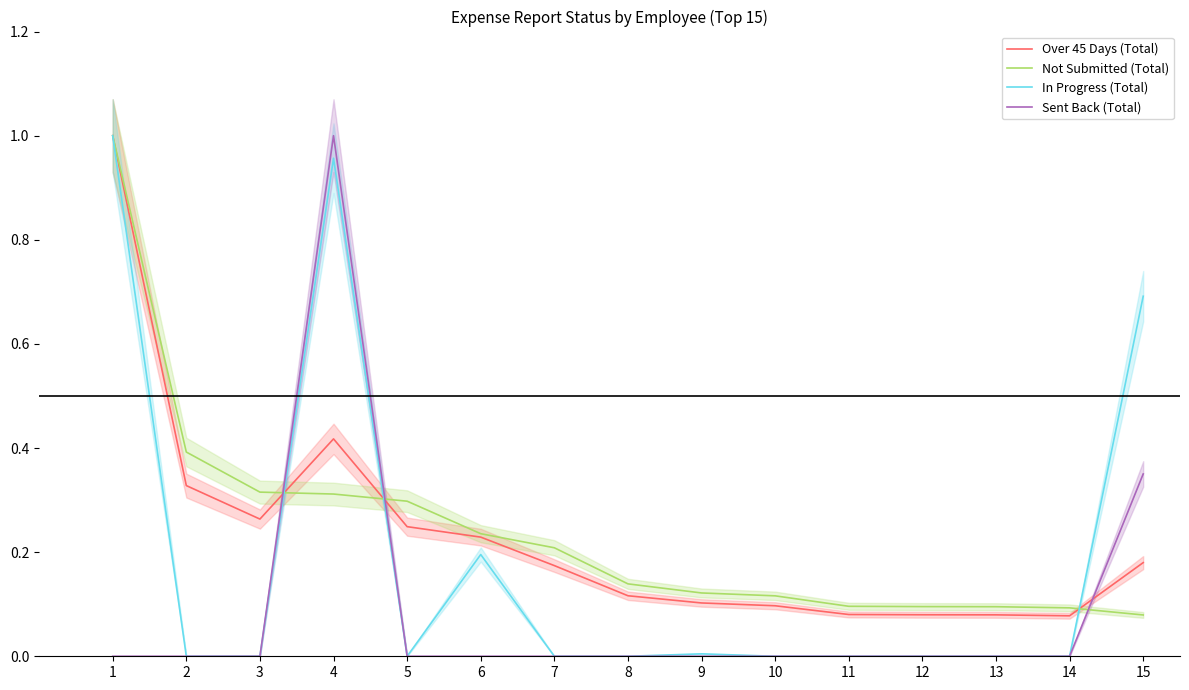

What is the average value of the Over 45 Days (Total) series?

0.2